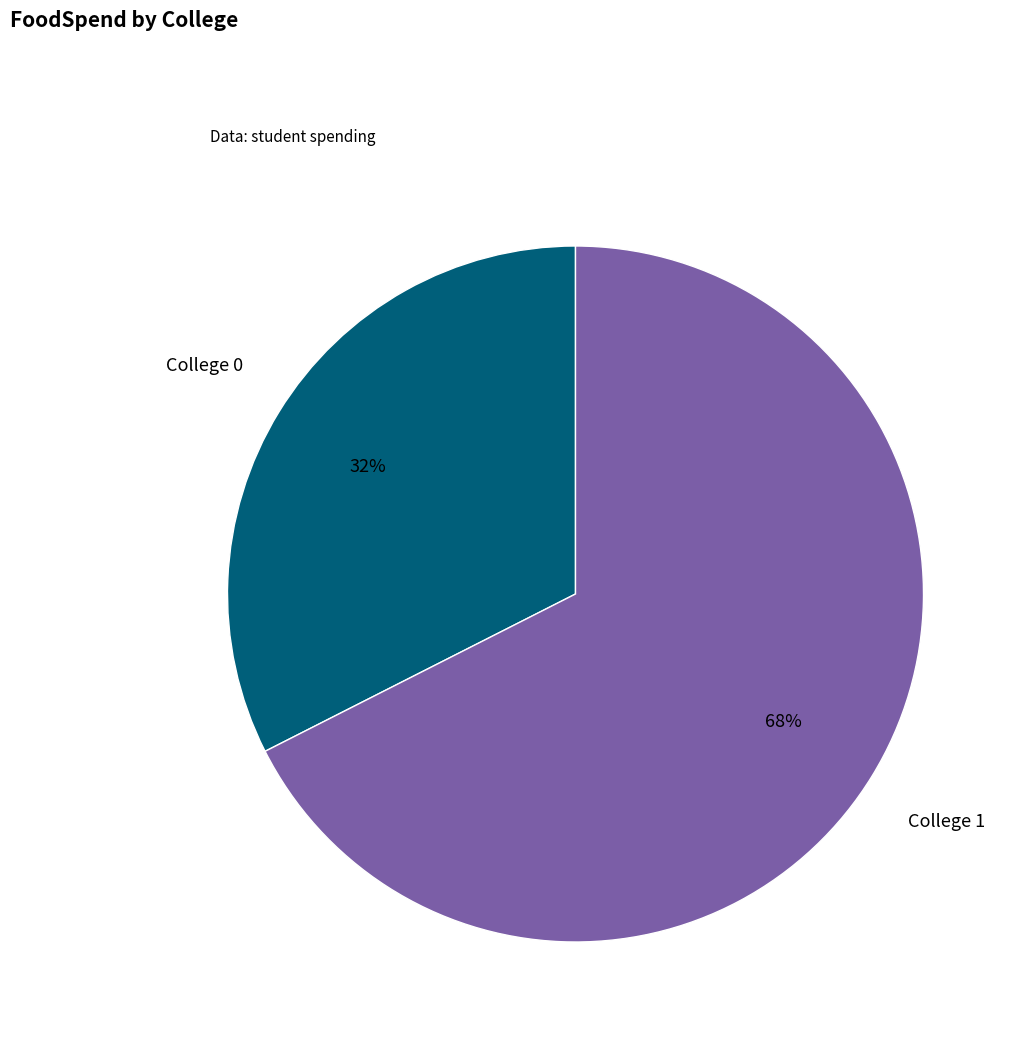

To the nearest percent, what is the average slice percentage?

50%